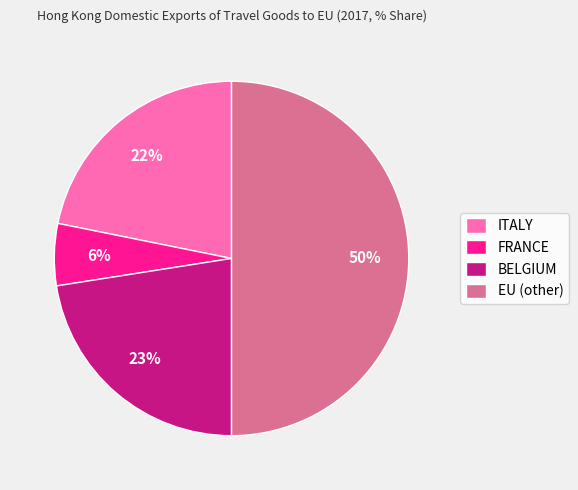

Does BELGIUM account for over 50% of the chart?

No